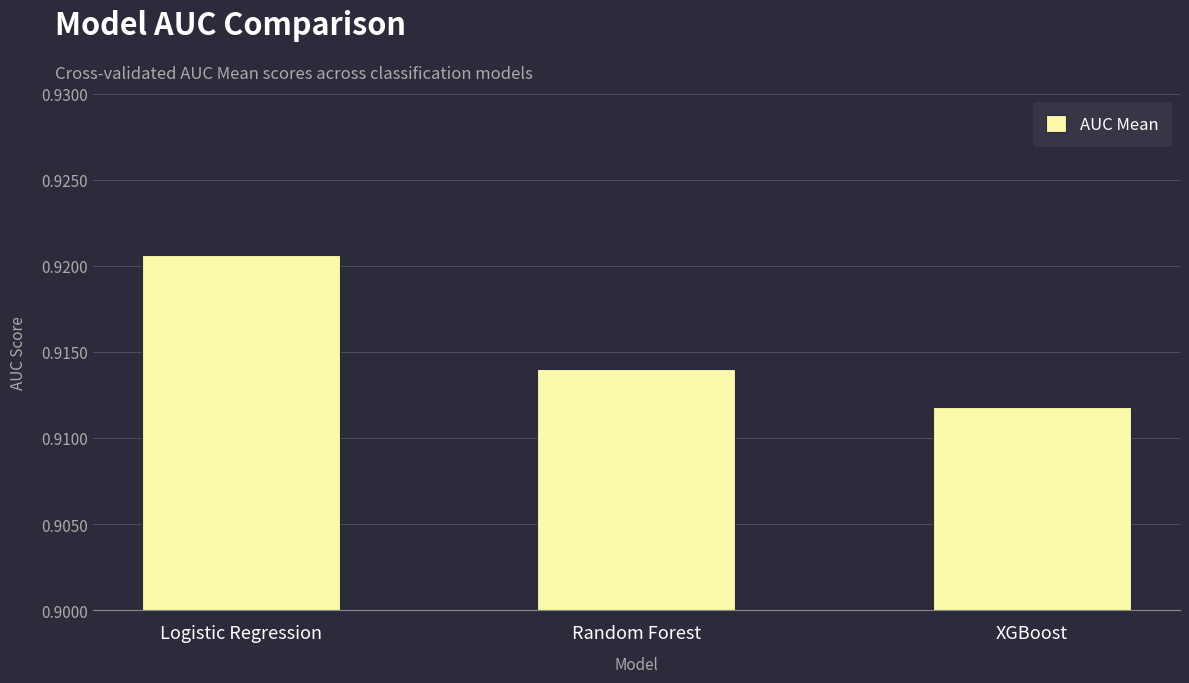

Which has a higher value, XGBoost or Random Forest?

Random Forest